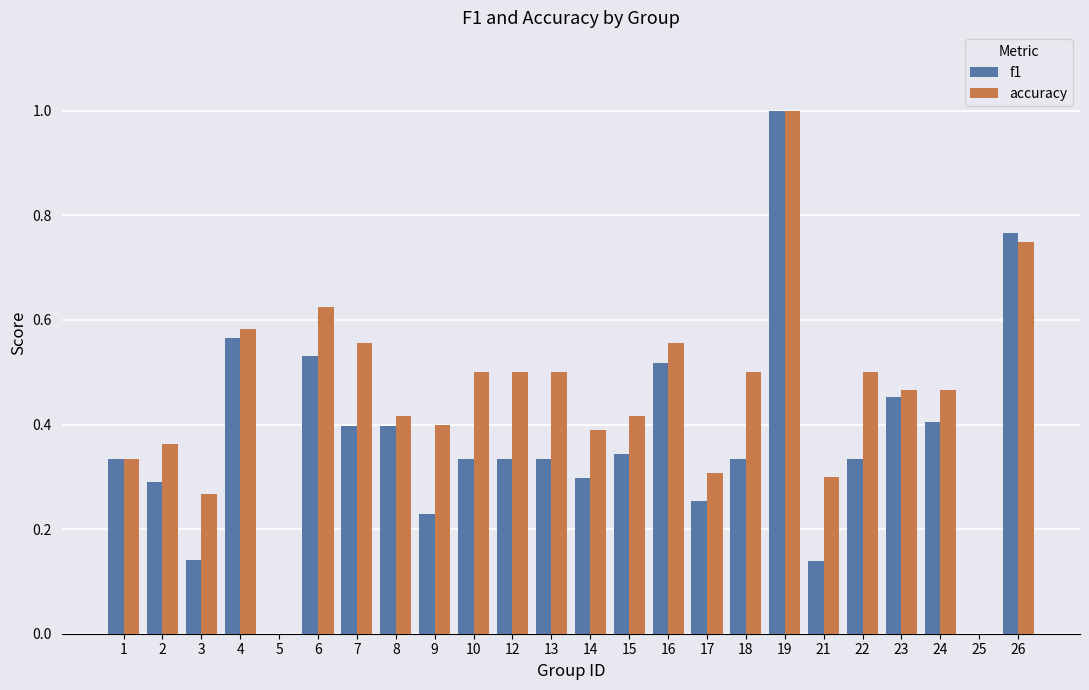

True or false: accuracy has a value of 0.3 at 21.

True